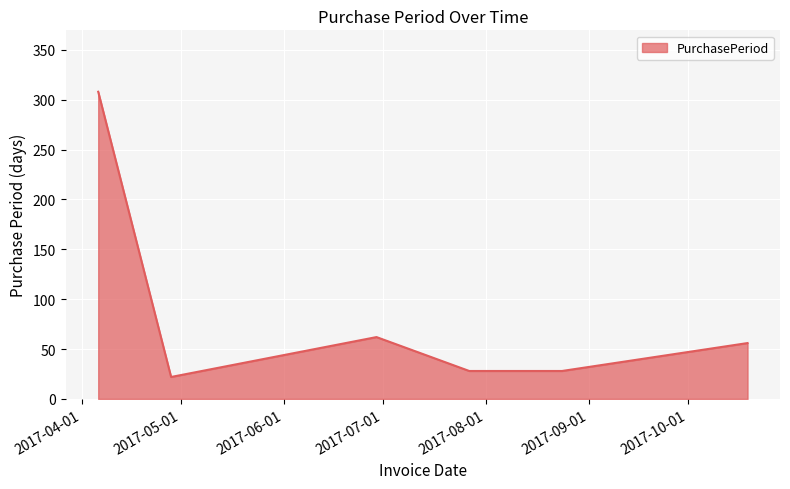

What is the greatest value displayed?

308